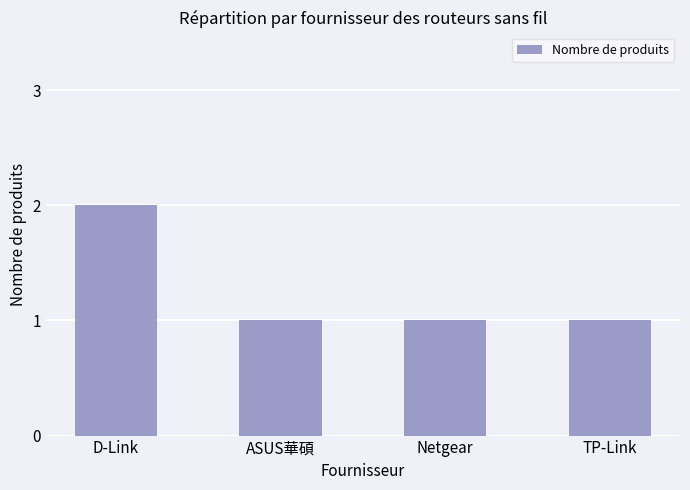

Reading left to right, transcribe all the data shown in this chart.

D-Link=2	ASUS華碩=1	Netgear=1	TP-Link=1